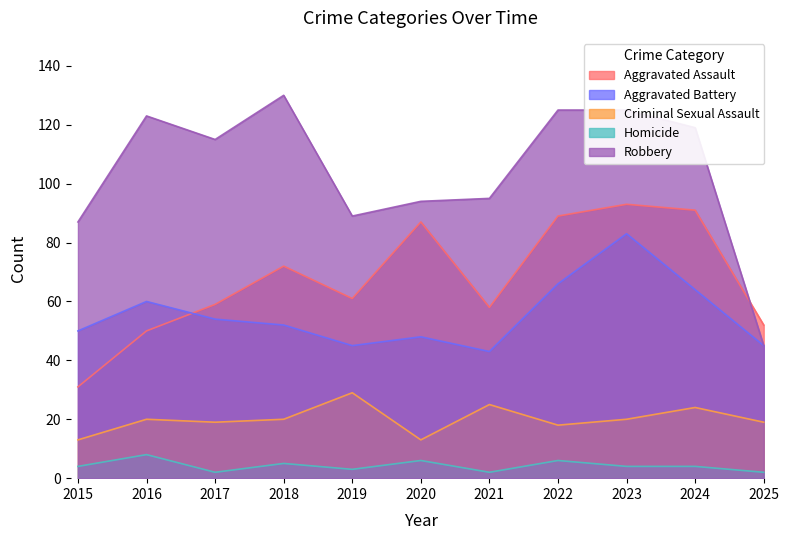

True or false: Aggravated Battery and Criminal Sexual Assault cross at least once.

False